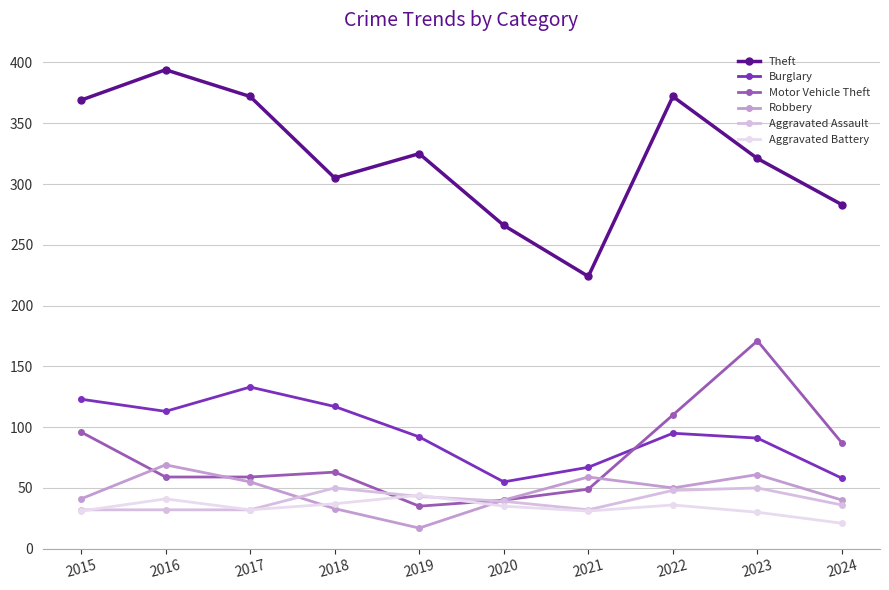

Rank the series at 2019 from highest to lowest value.

Theft, Burglary, Aggravated Battery, Aggravated Assault, Motor Vehicle Theft, Robbery